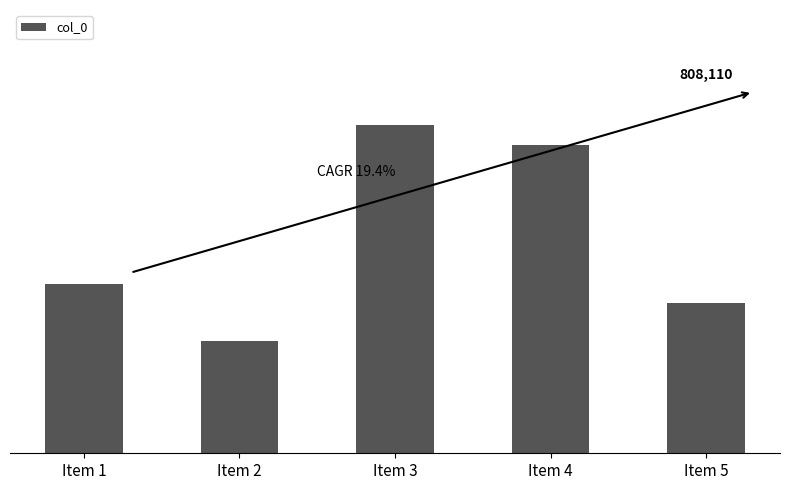

List the labels in order of value, smallest first.

Item 2, Item 5, Item 1, Item 4, Item 3